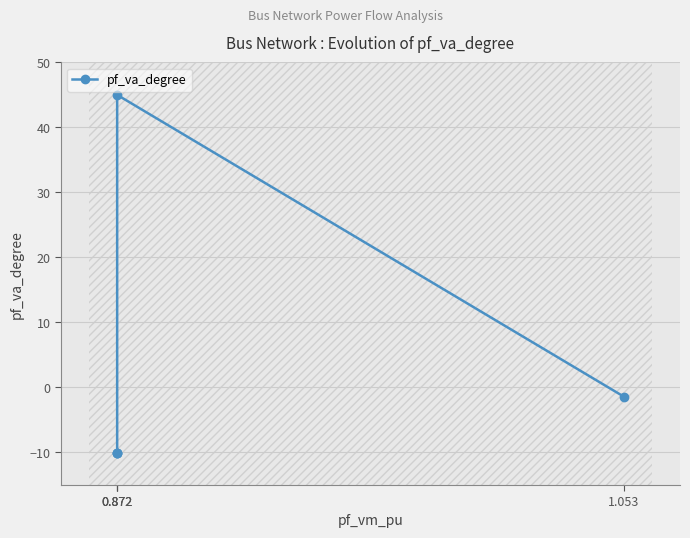

How many data points are above -10?

2